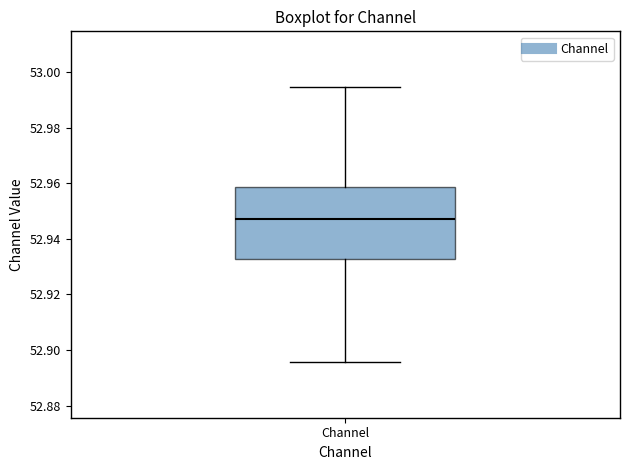

Read this box plot against the y-axis: the position of the median line, the range covered by the box, and the ends of both whiskers. The values are not printed on the chart, so give them approximately, as read against the axis.

median 52.948, box 52.932 to 52.958, whiskers 52.896 to 52.994